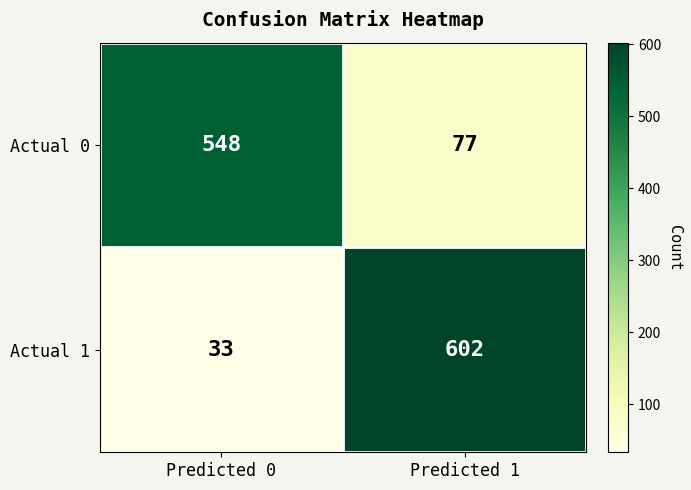

List the series in order of their overall mean, lowest first.

Actual 0, Actual 1